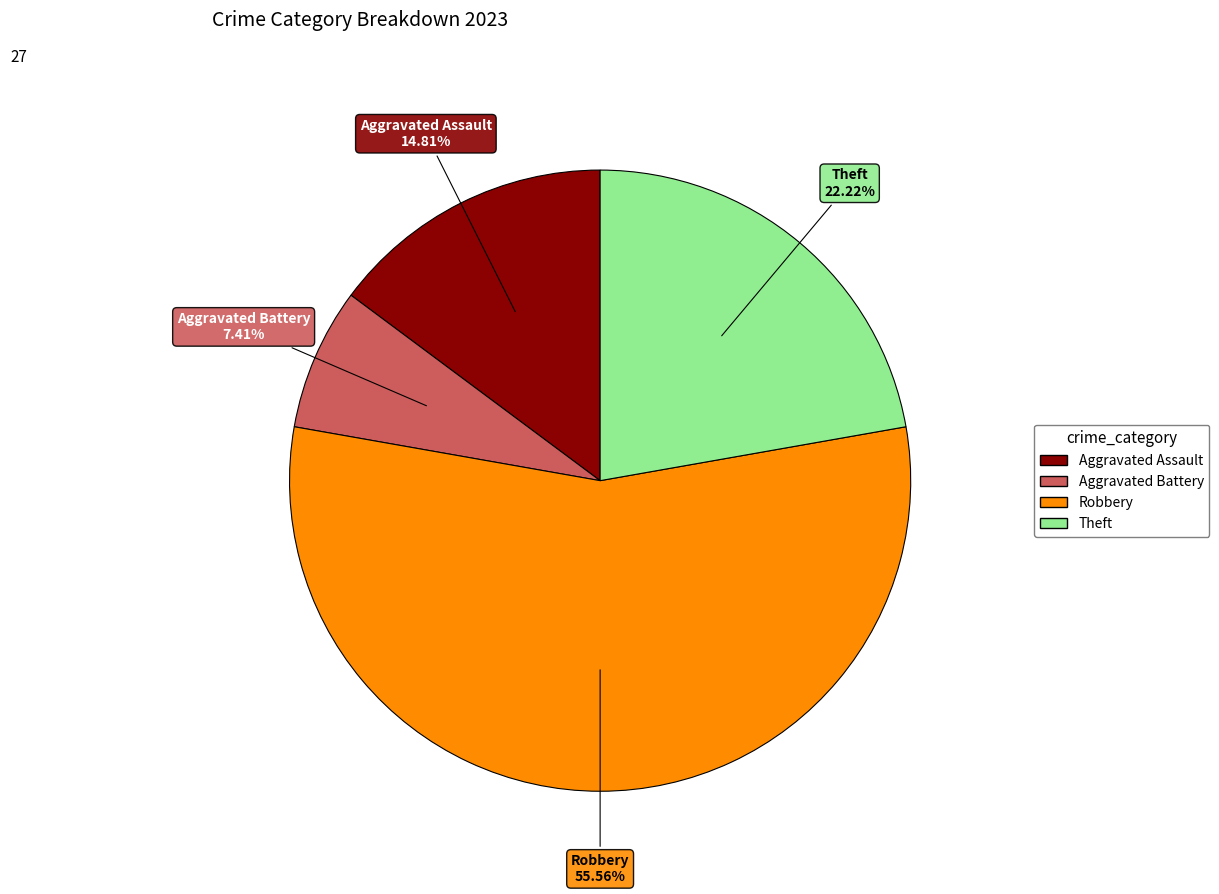

To the nearest percent, what is the difference between the largest and smallest slice percentages?

48%